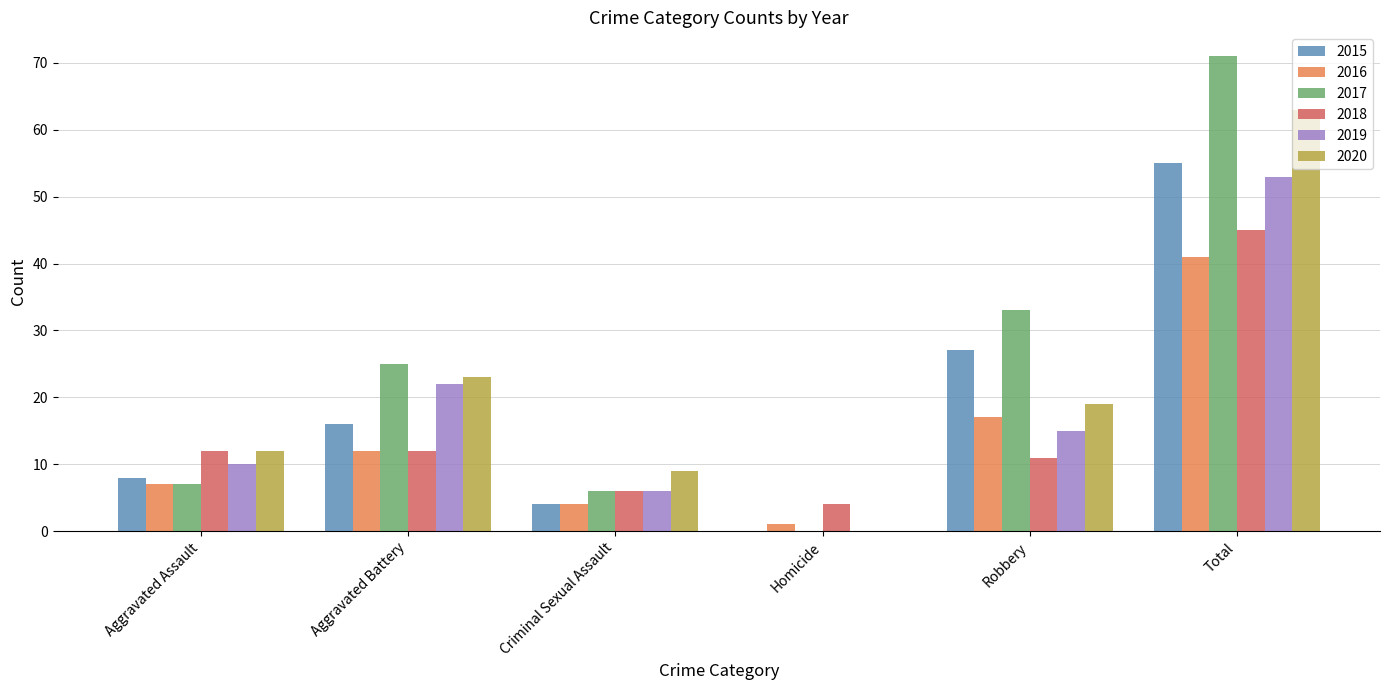

Is the value of 2020 at Criminal Sexual Assault greater than the value of 2018 at Total?

No